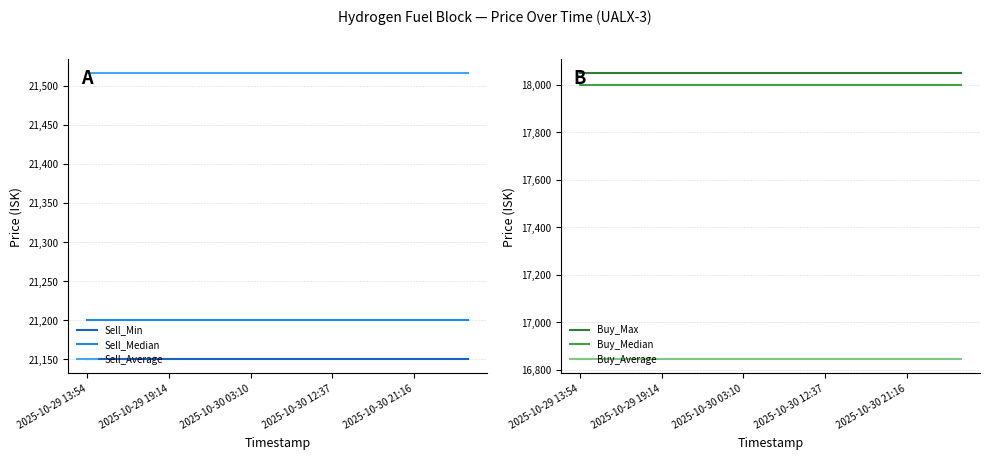

What is the value of the Buy_Average point at the 15th from the left?

16845.1